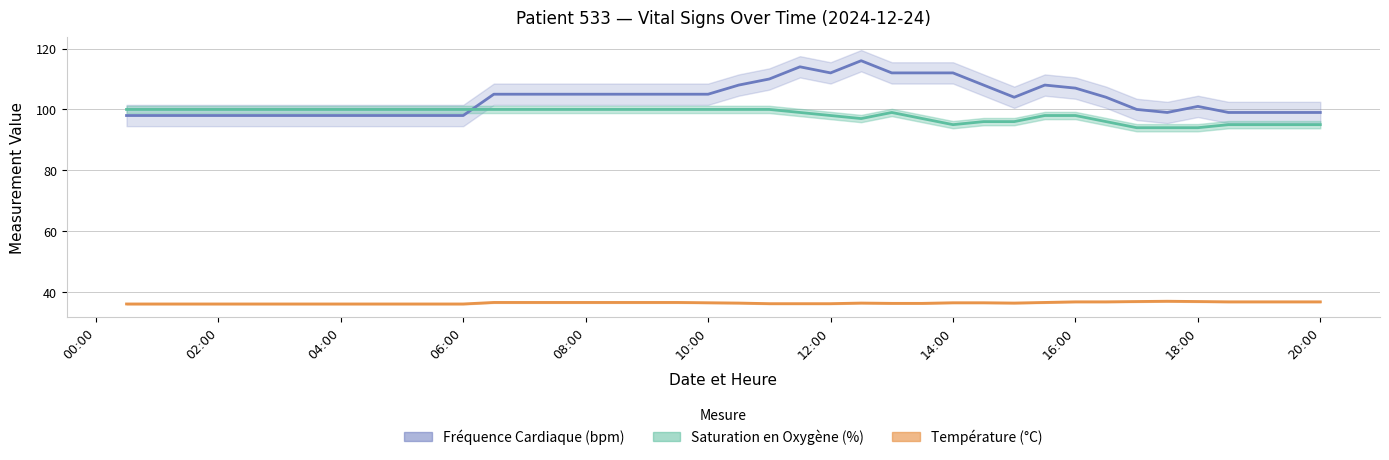

How many Saturation en Oxygène (%) values are between 96 and 100?

32